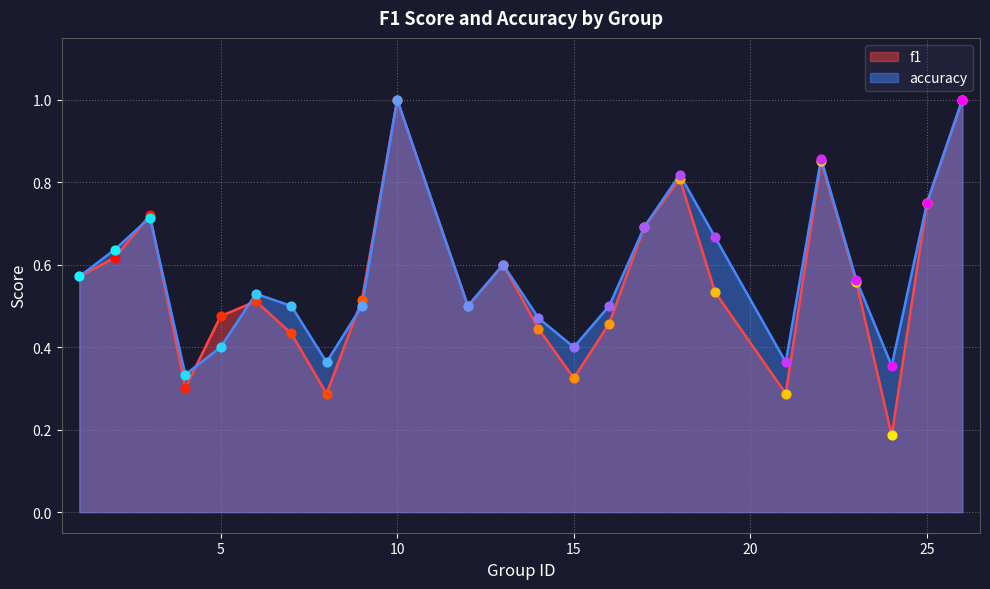

Which series has the widest spread of Y values?

f1